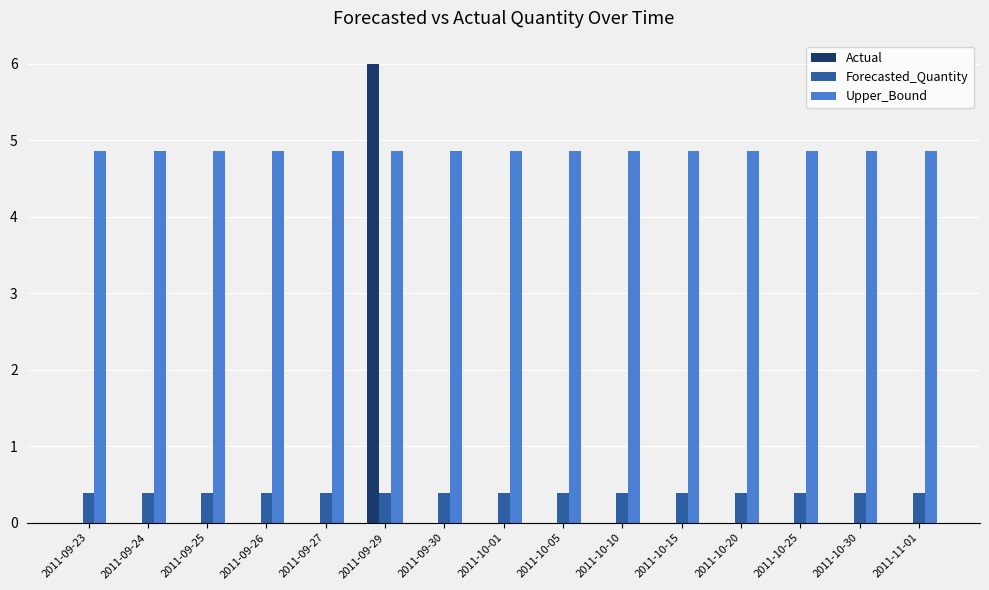

What value does the Upper_Bound series have at 2011-10-01?

4.9